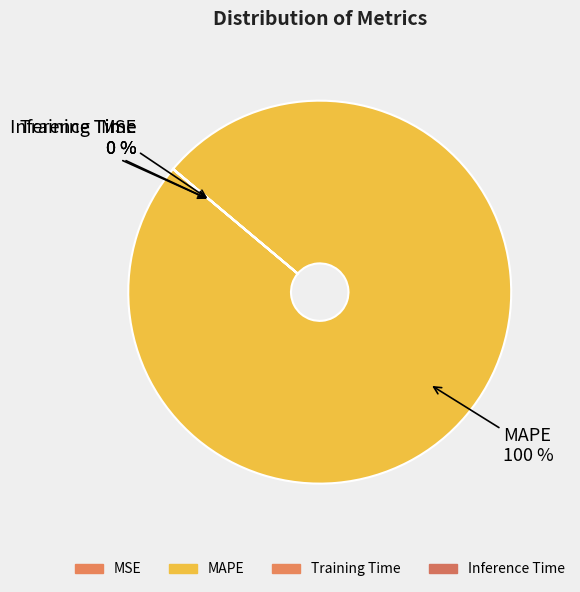

Count the number of slices in the pie.

4